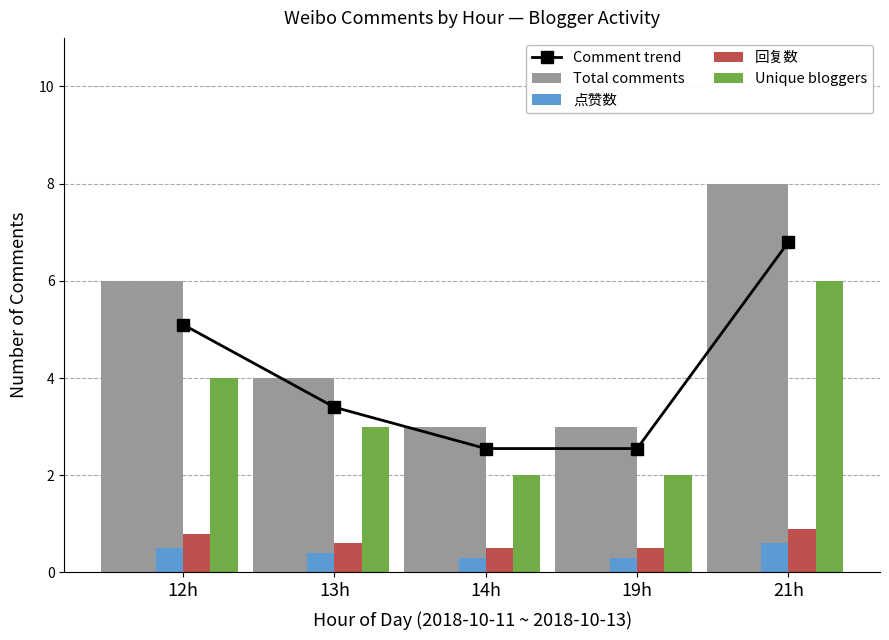

What is the total value across all series at 21h?

22.3